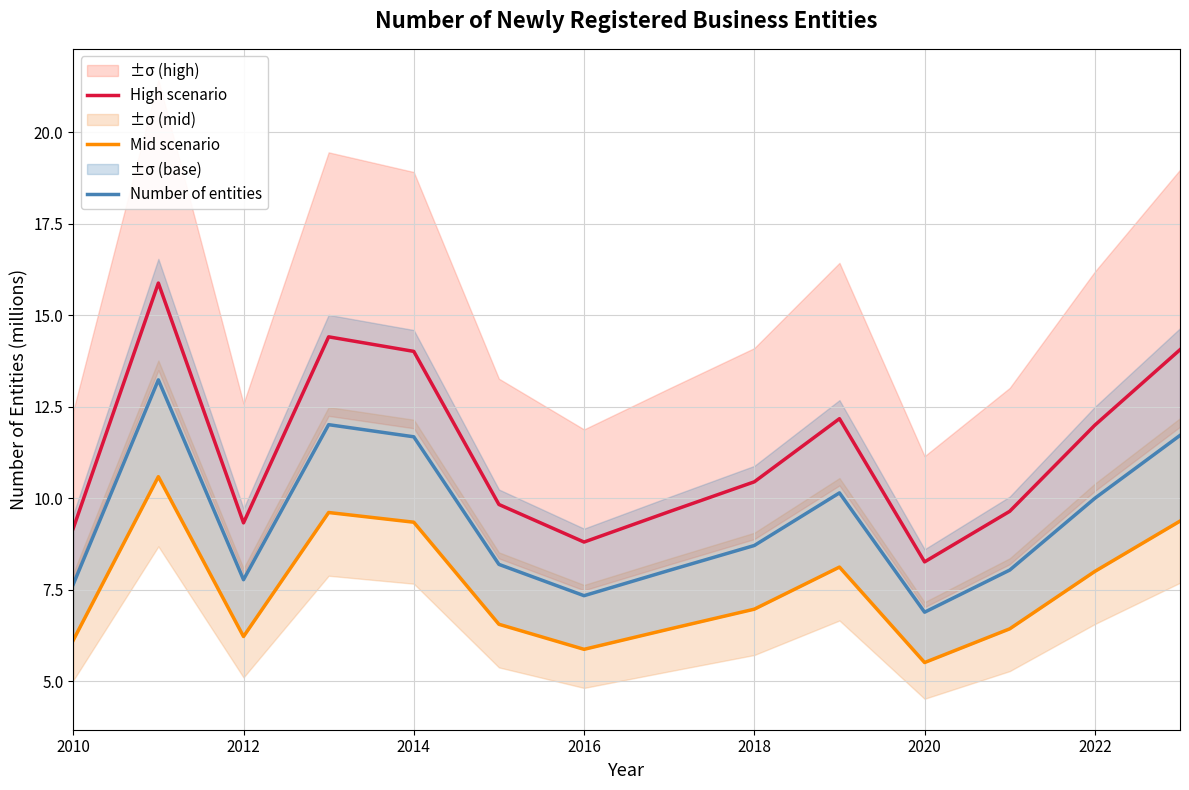

True or false: High scenario and Number of entities cross at least once.

False